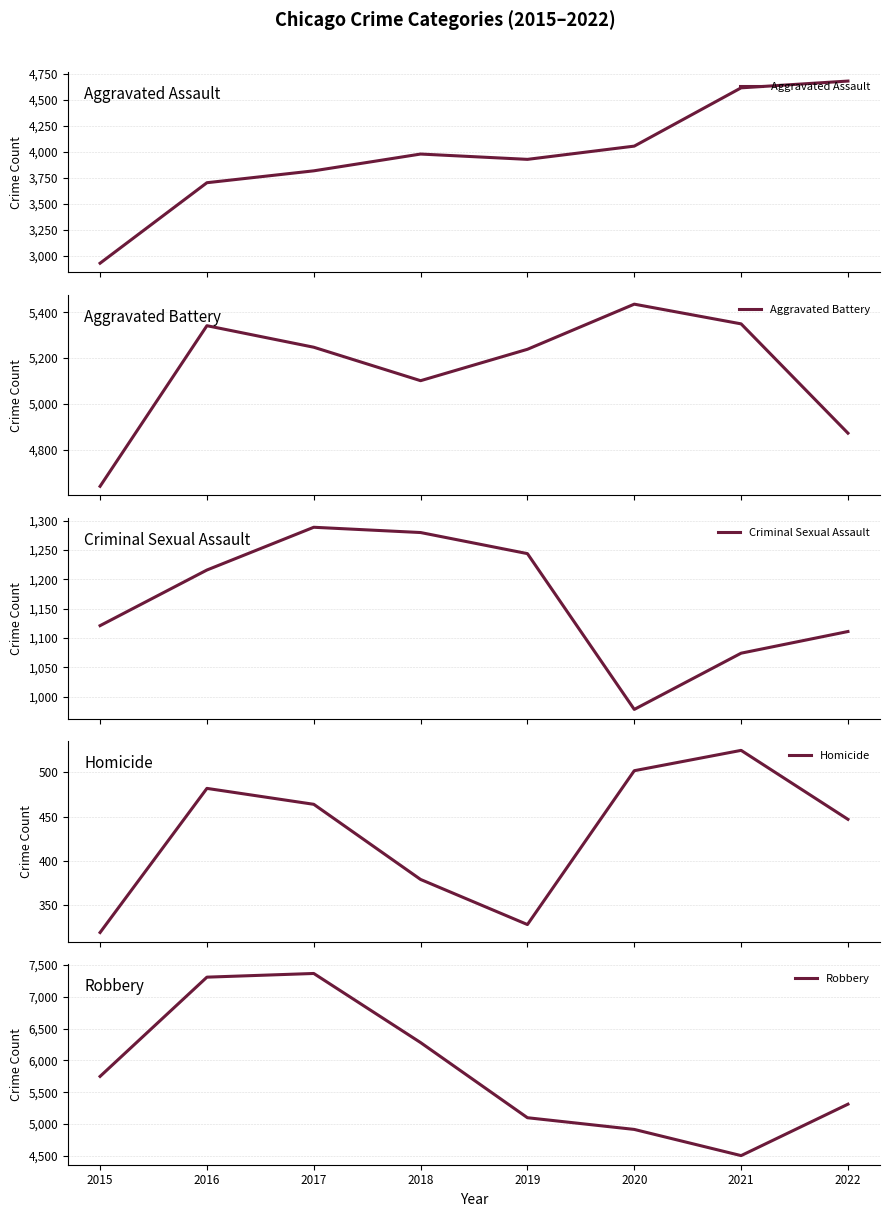

Which series has the widest spread of values?

Robbery